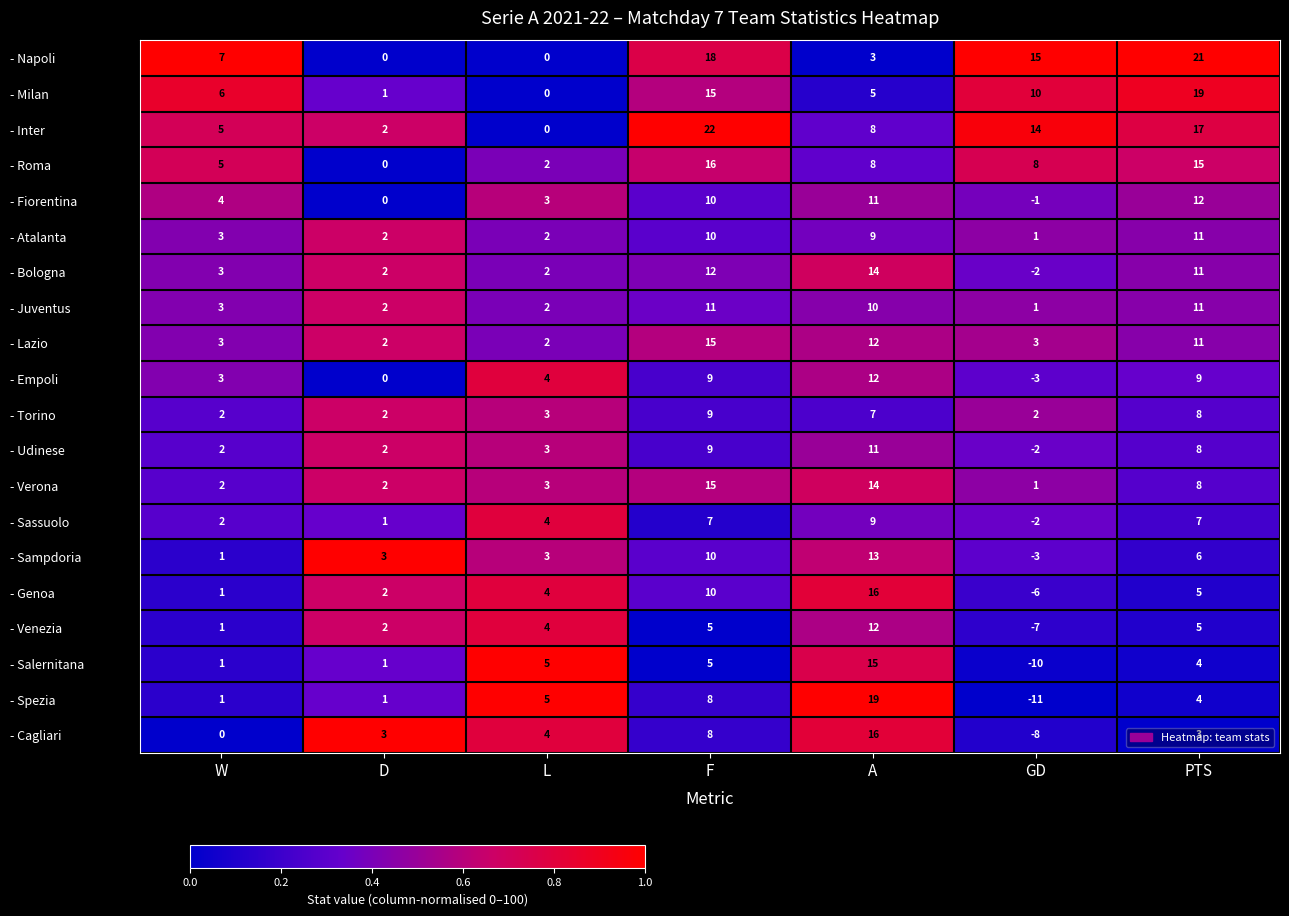

How many values in the - Salernitana series are below 4?

3